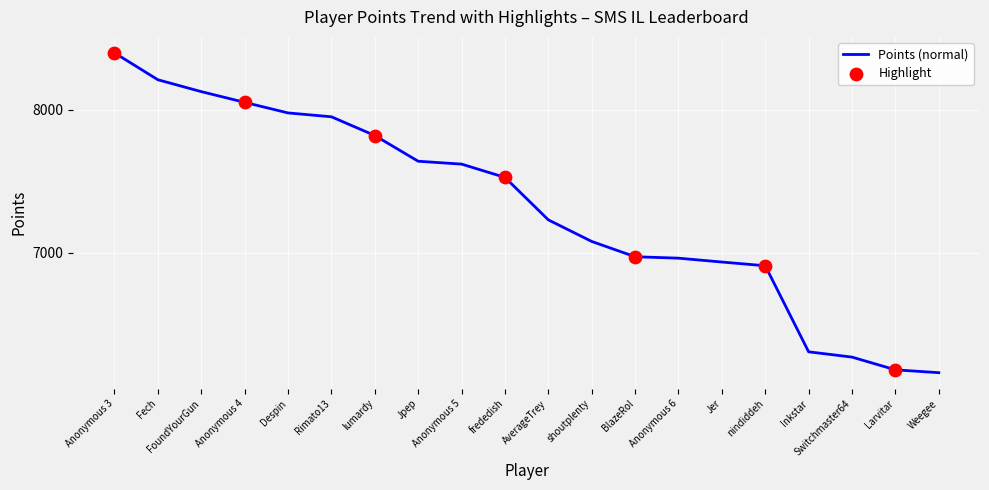

Approximately how many times larger is the value at Despin compared to AverageTrey?

1.1